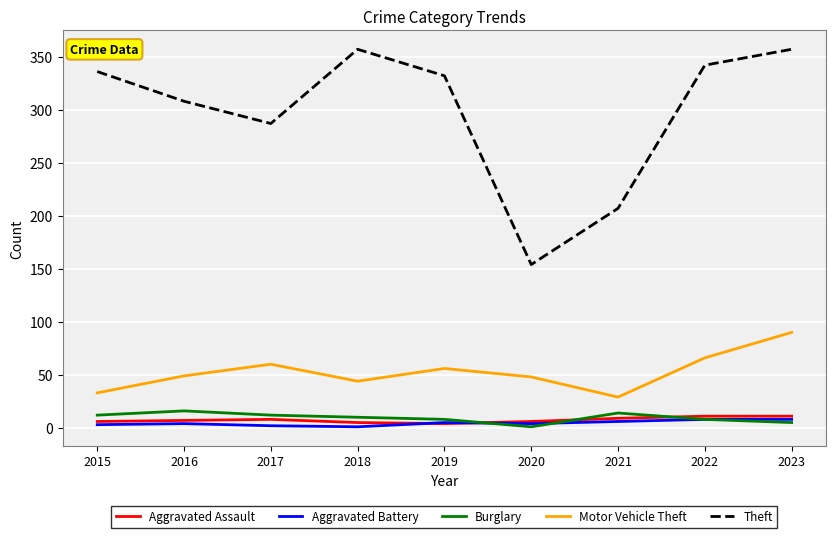

The Theft series shows 437 at 2016. True or false?

False